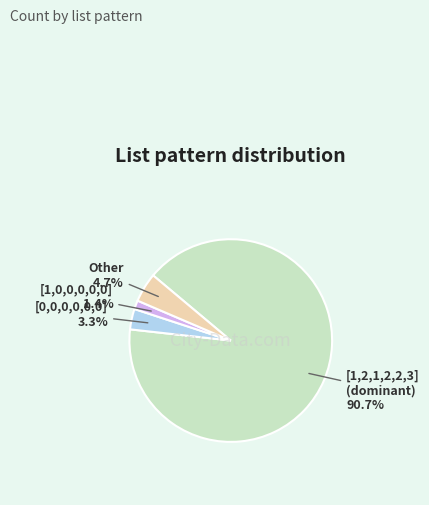

Does any single category account for the majority?

Yes